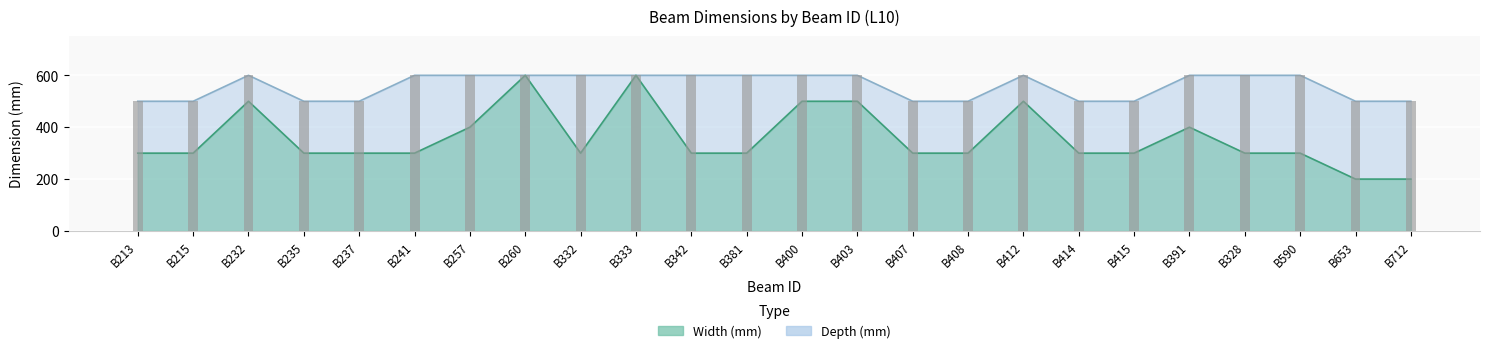

What is the total value across all series at B415?

800